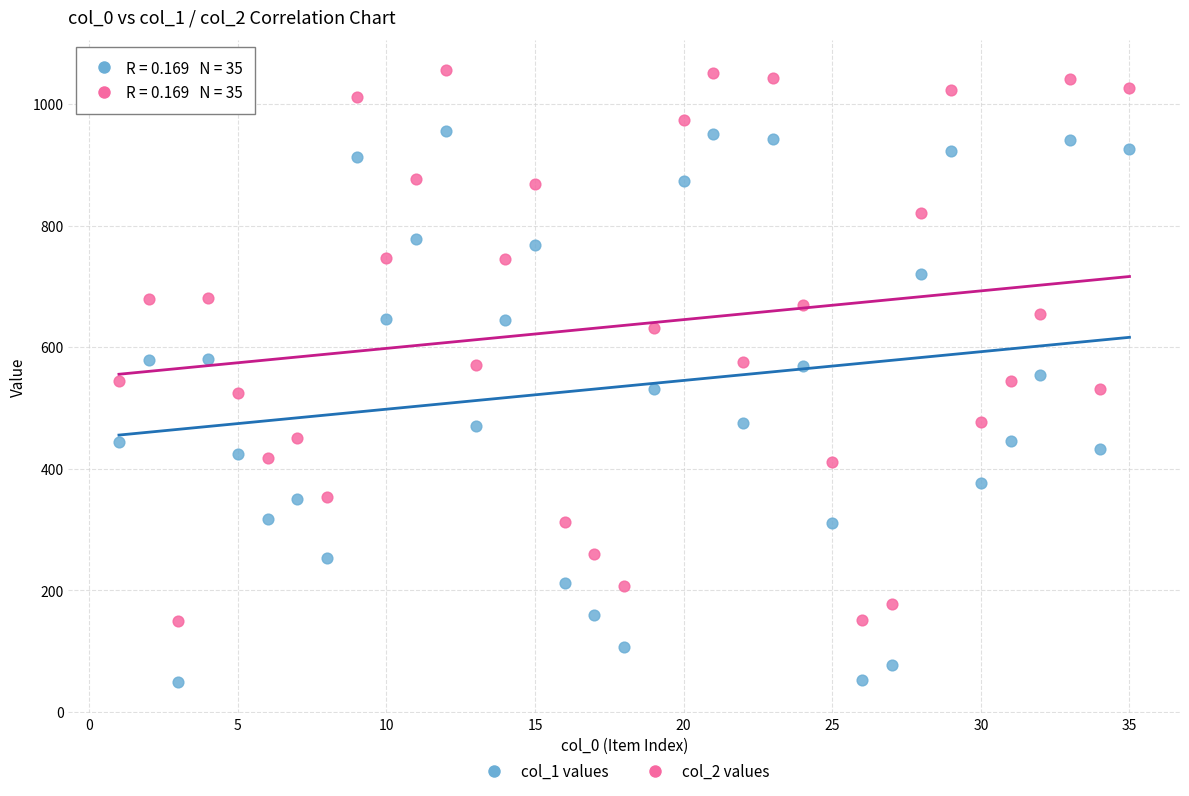

Across all data points, what is the range of Y values (max minus min)?

1006